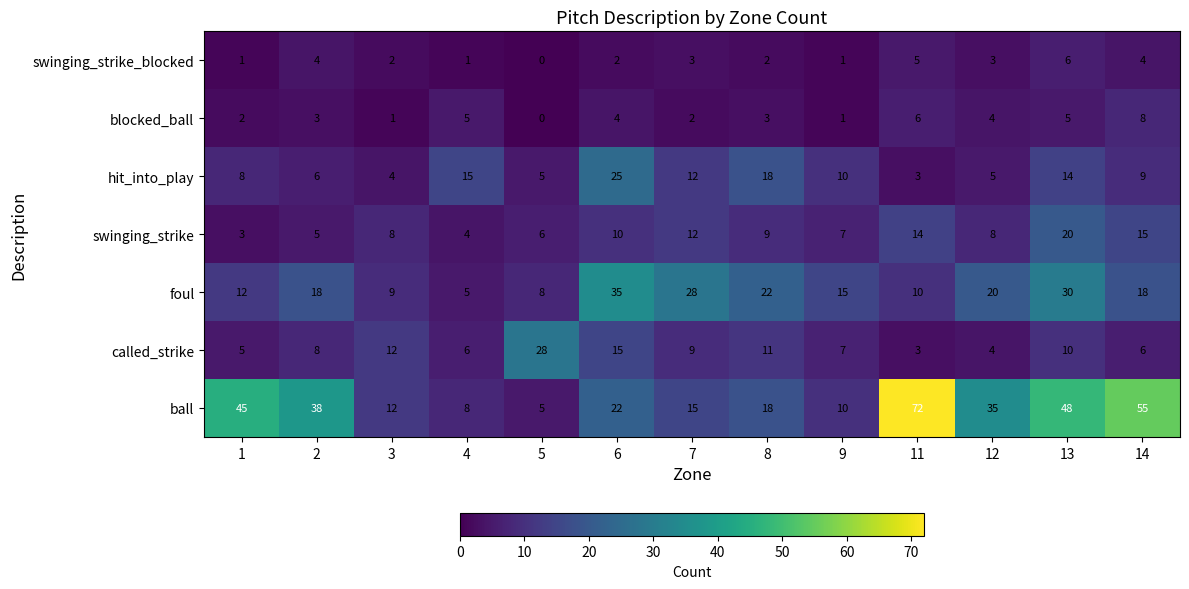

At which label is hit_into_play closest to 14?

13